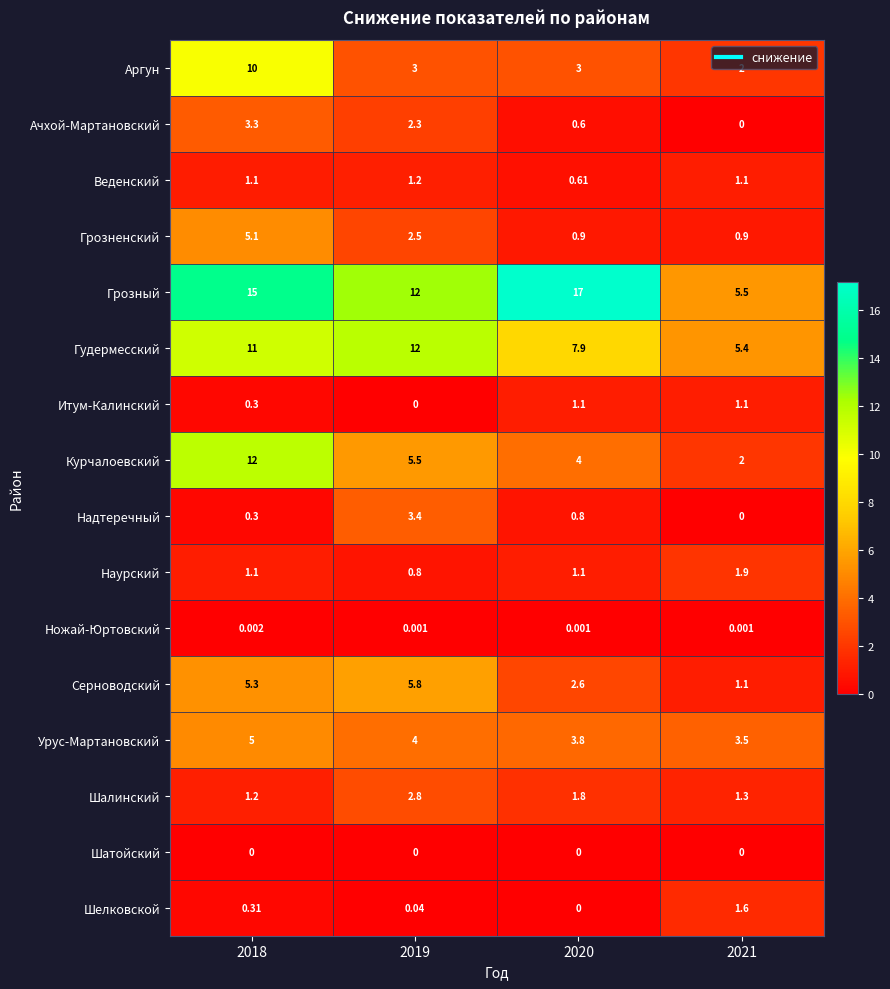

Between 2019 and 2020, which series saw the biggest shift?

Грозный